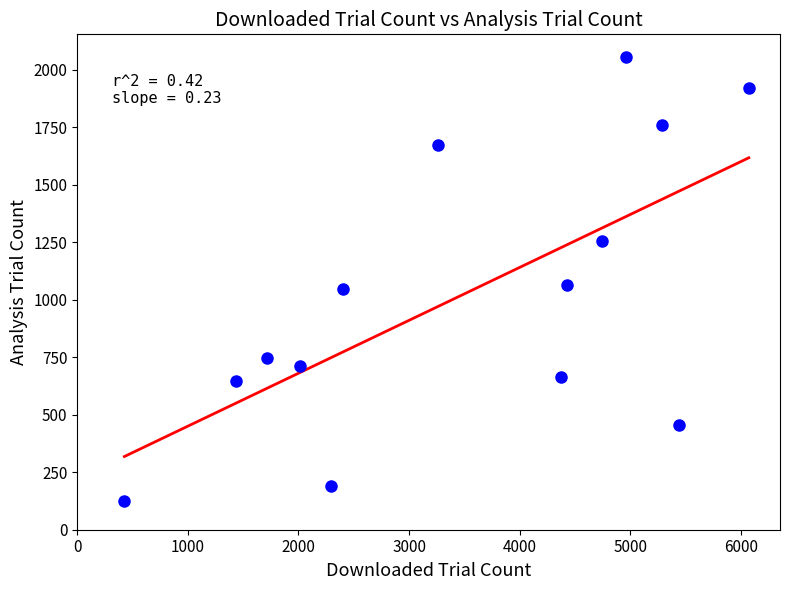

What is the range of Y values (max minus min)?

1935